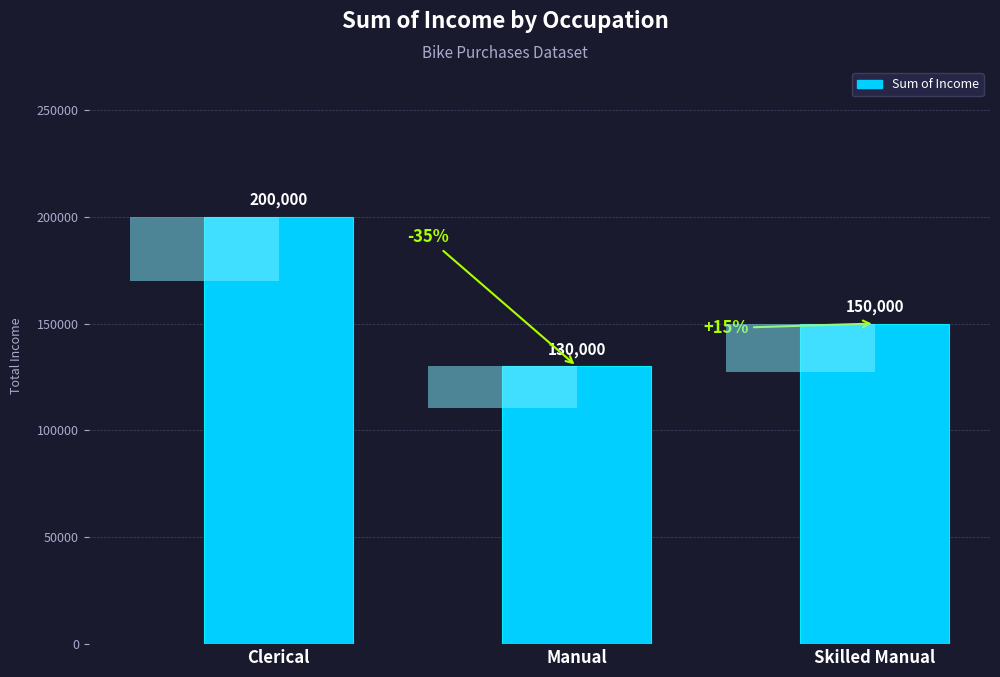

List the labels in order of value, smallest first.

Manual, Skilled Manual, Clerical